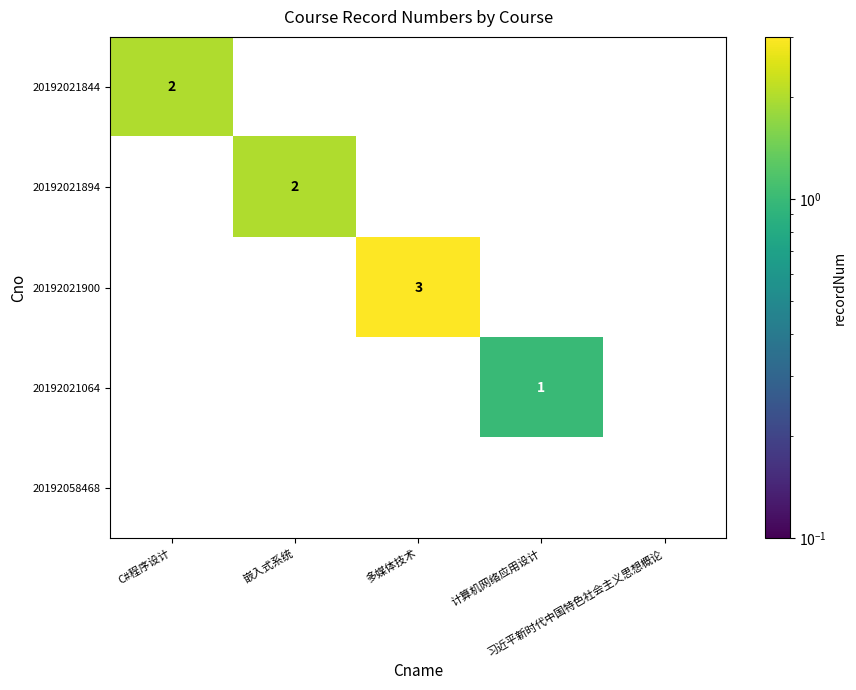

How many 20192021894 values are between 0 and 1?

4